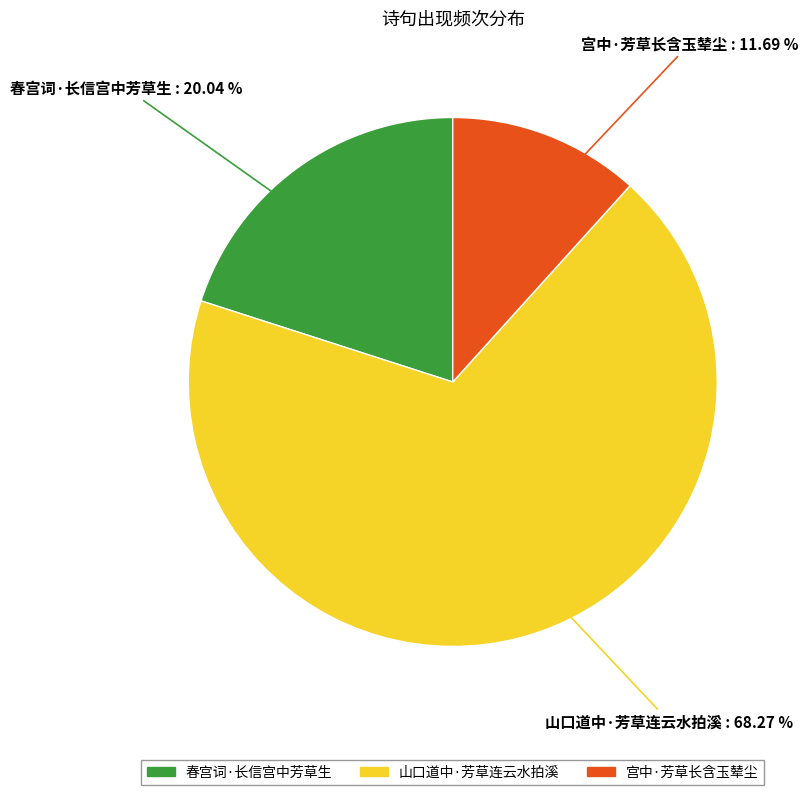

To the nearest percent, what percentage of the pie is 宫中·芳草长含玉辇尘?

12%